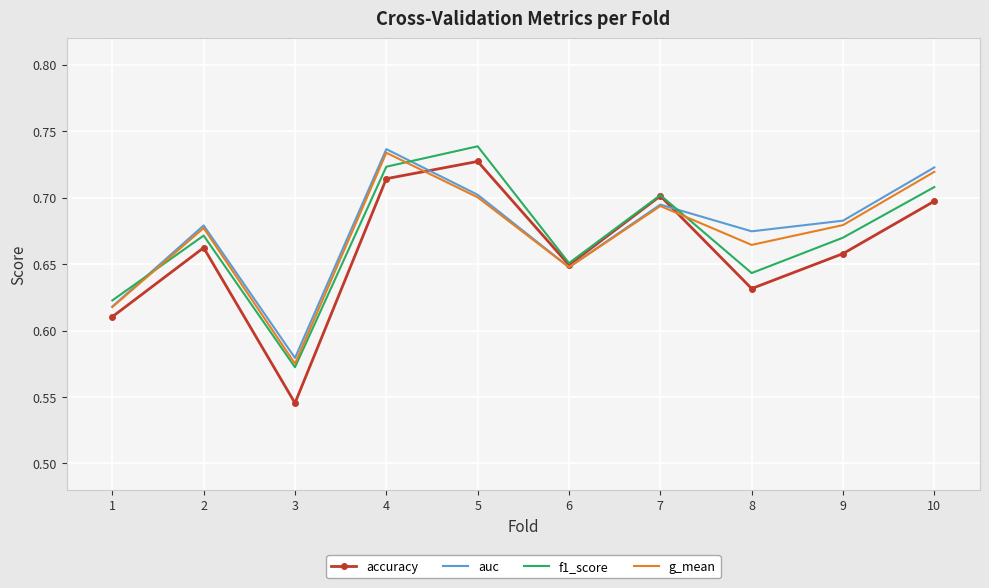

Which series changed the most between 1 and 6?

accuracy